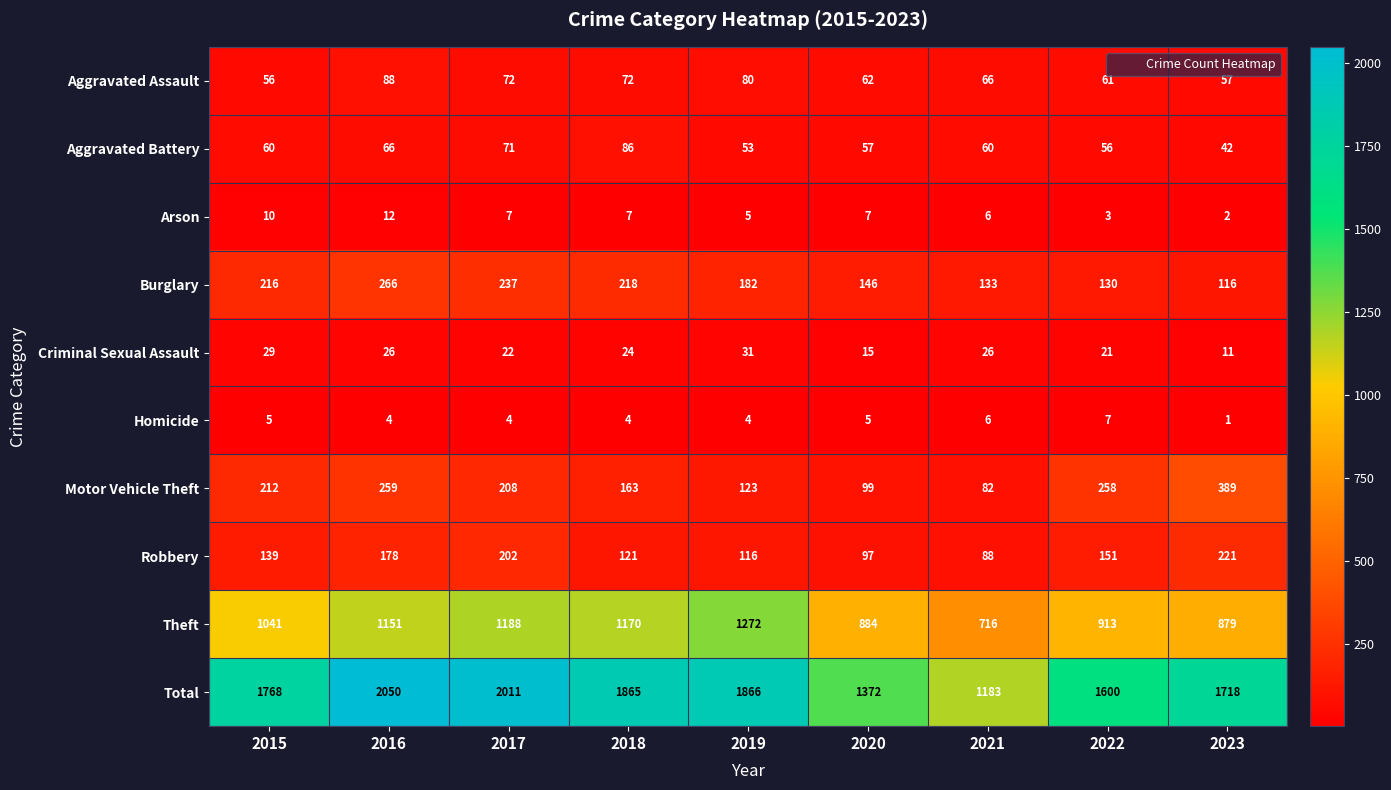

Which category has the lowest value in the Motor Vehicle Theft series?

2021